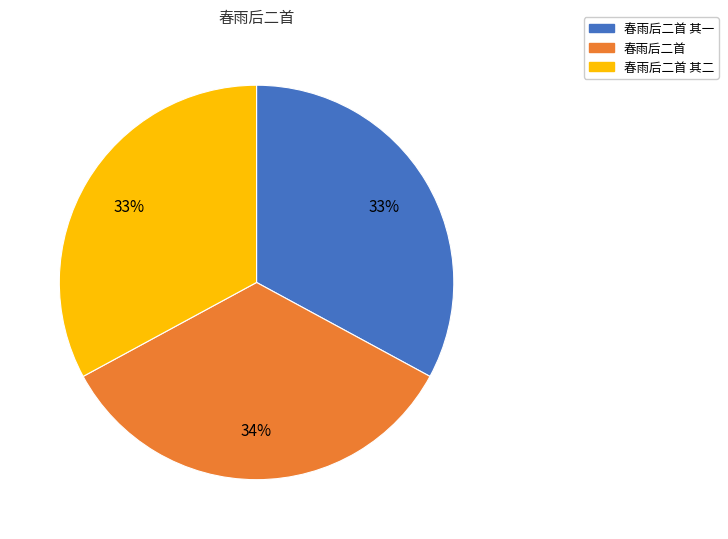

What percentage is the 春雨后二首 slice, to the nearest percent?

34%